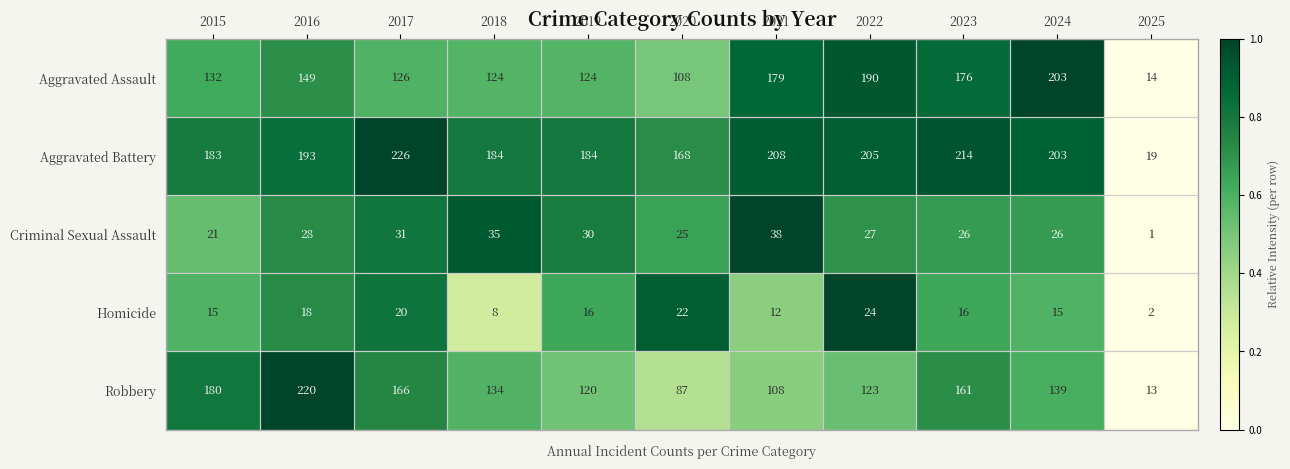

True or false: Homicide has a value of 14 at 2022.

False